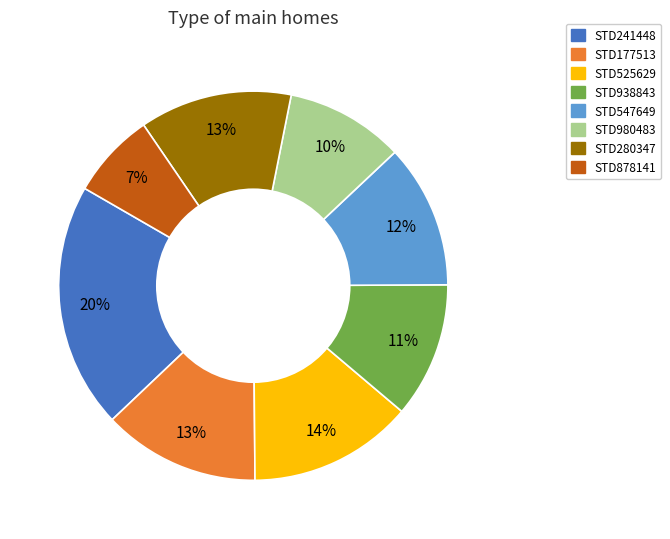

To the nearest percent, what is the difference between the STD547649 and STD177513 slice percentages?

1%